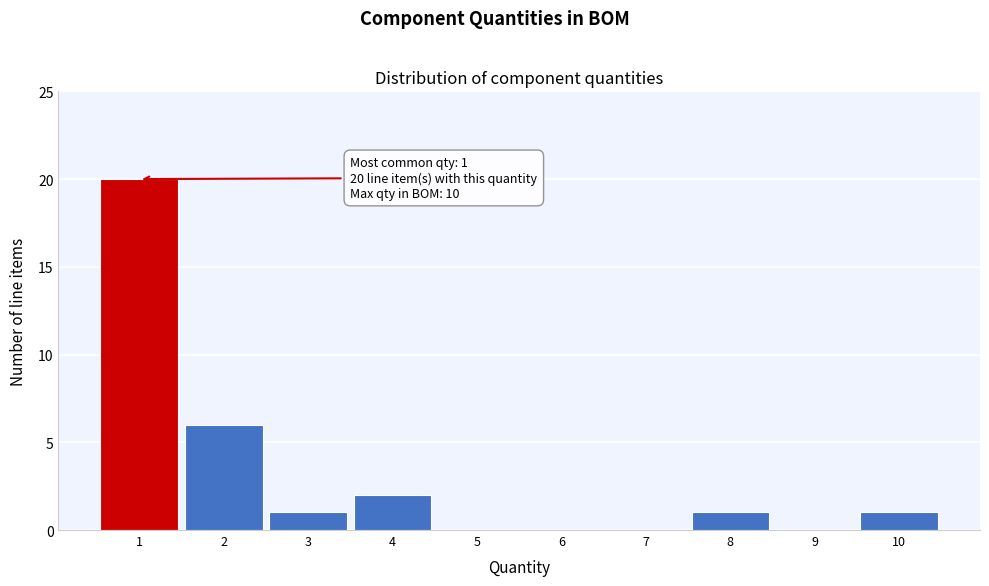

Over which range of the x-axis is the bar tallest?

0.5 to 1.5